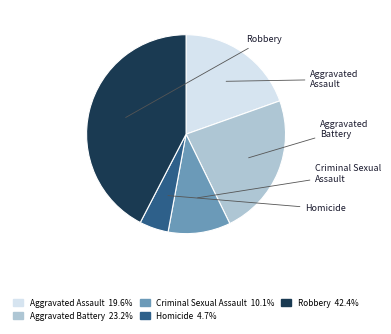

True or false: Aggravated Battery accounts for 23% of the total.

True